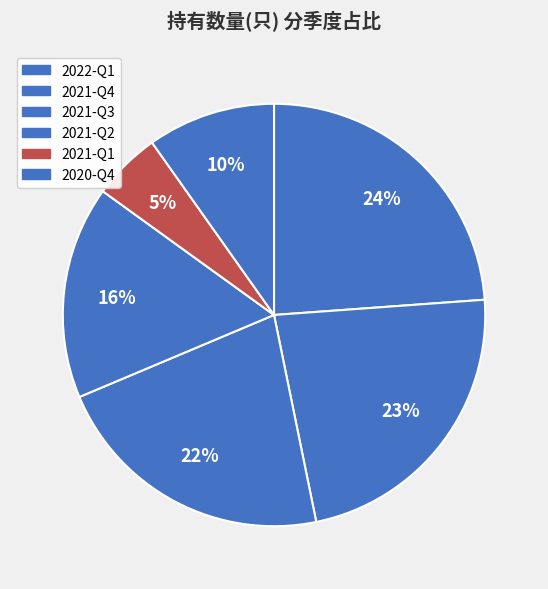

How many slices are in this pie chart?

6